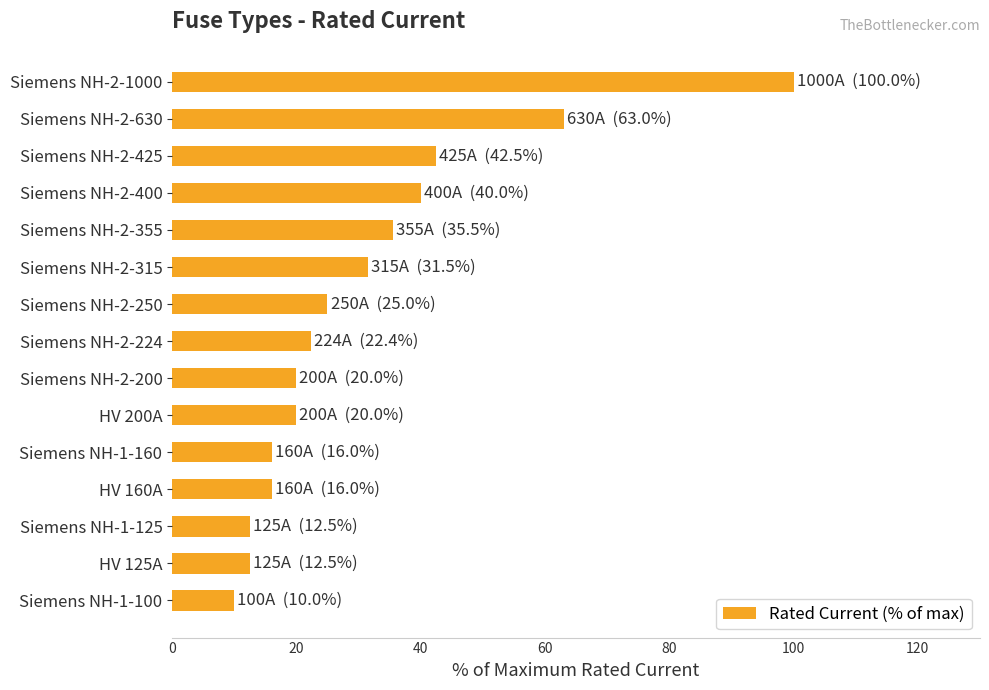

Is it true that the value at HV 200A is 20.0?

True